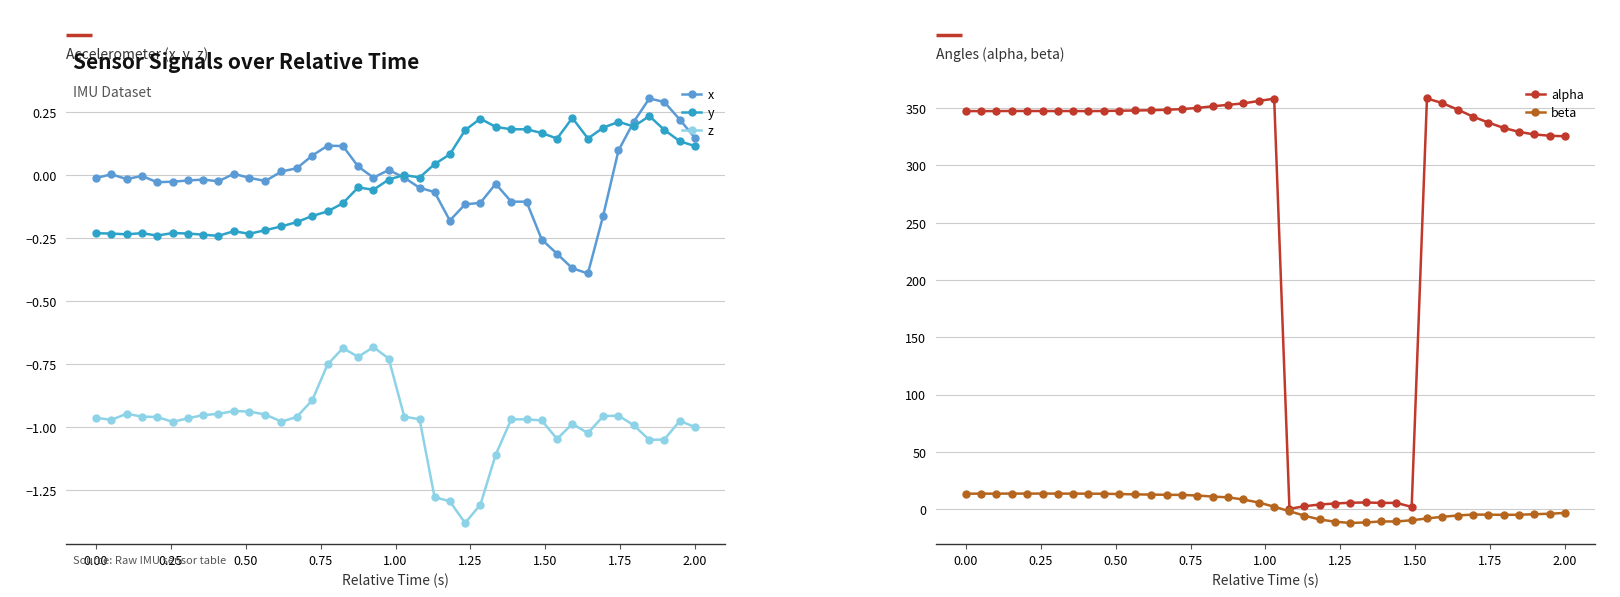

Which series has the largest range (max minus min)?

alpha